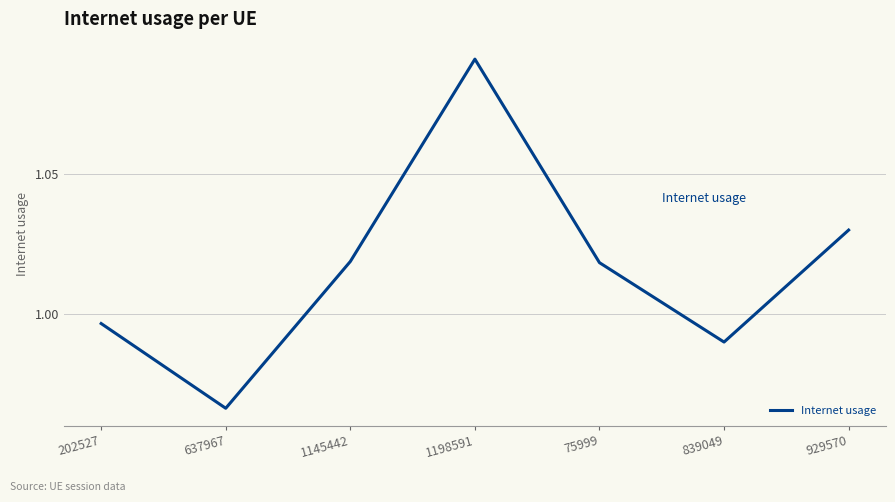

True or false: the data shows 1.7 at 637967.

False